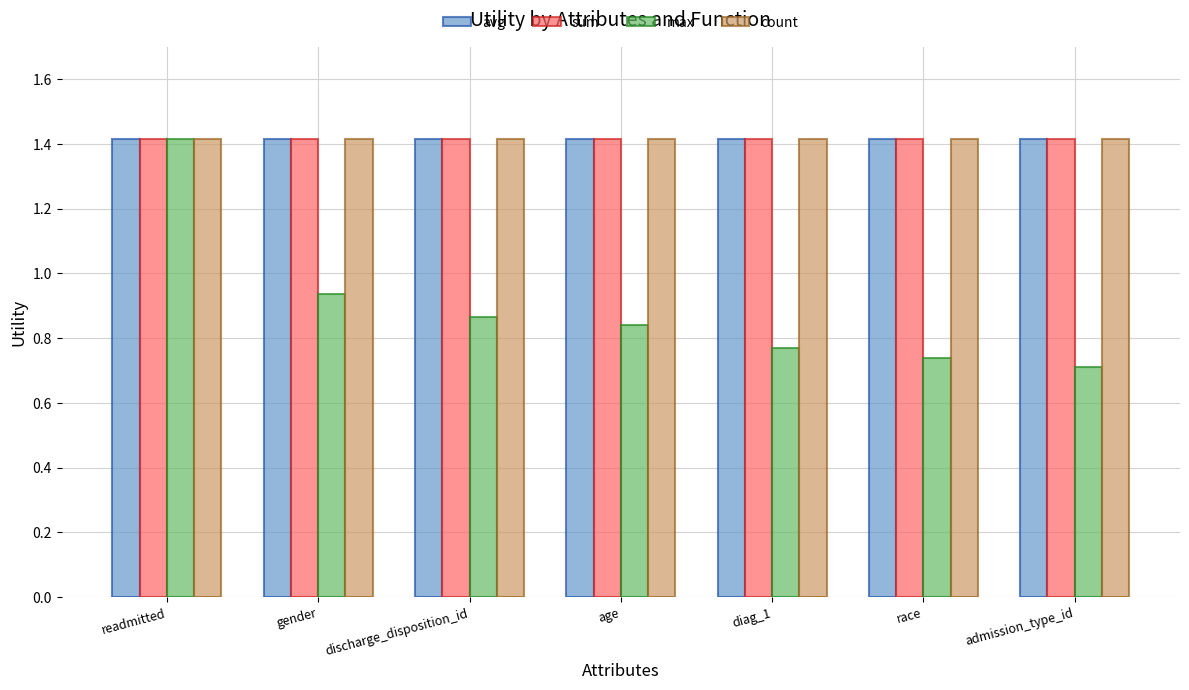

What is the highest value of the count series?

1.4